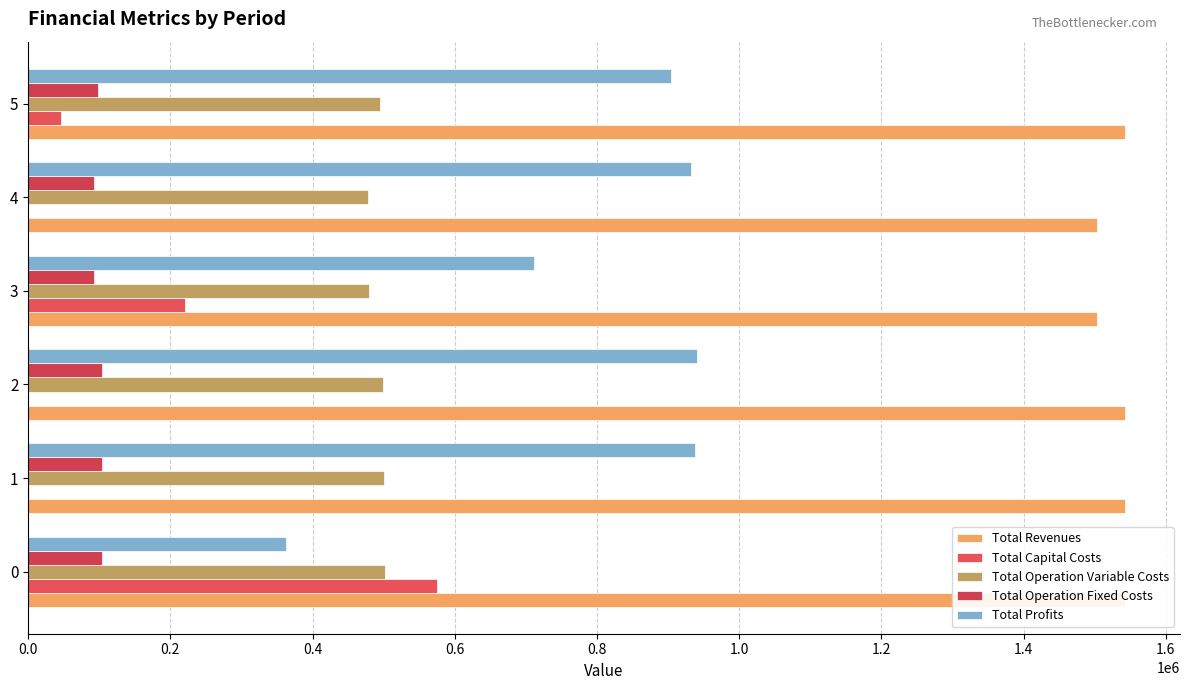

What is the sum of the Total Profits values at 0 and 4?

1294986.2